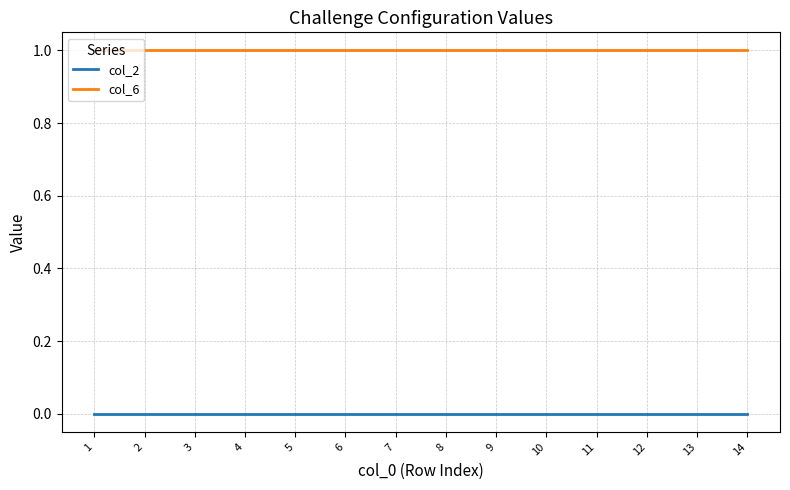

Count the number of data series in this chart.

2